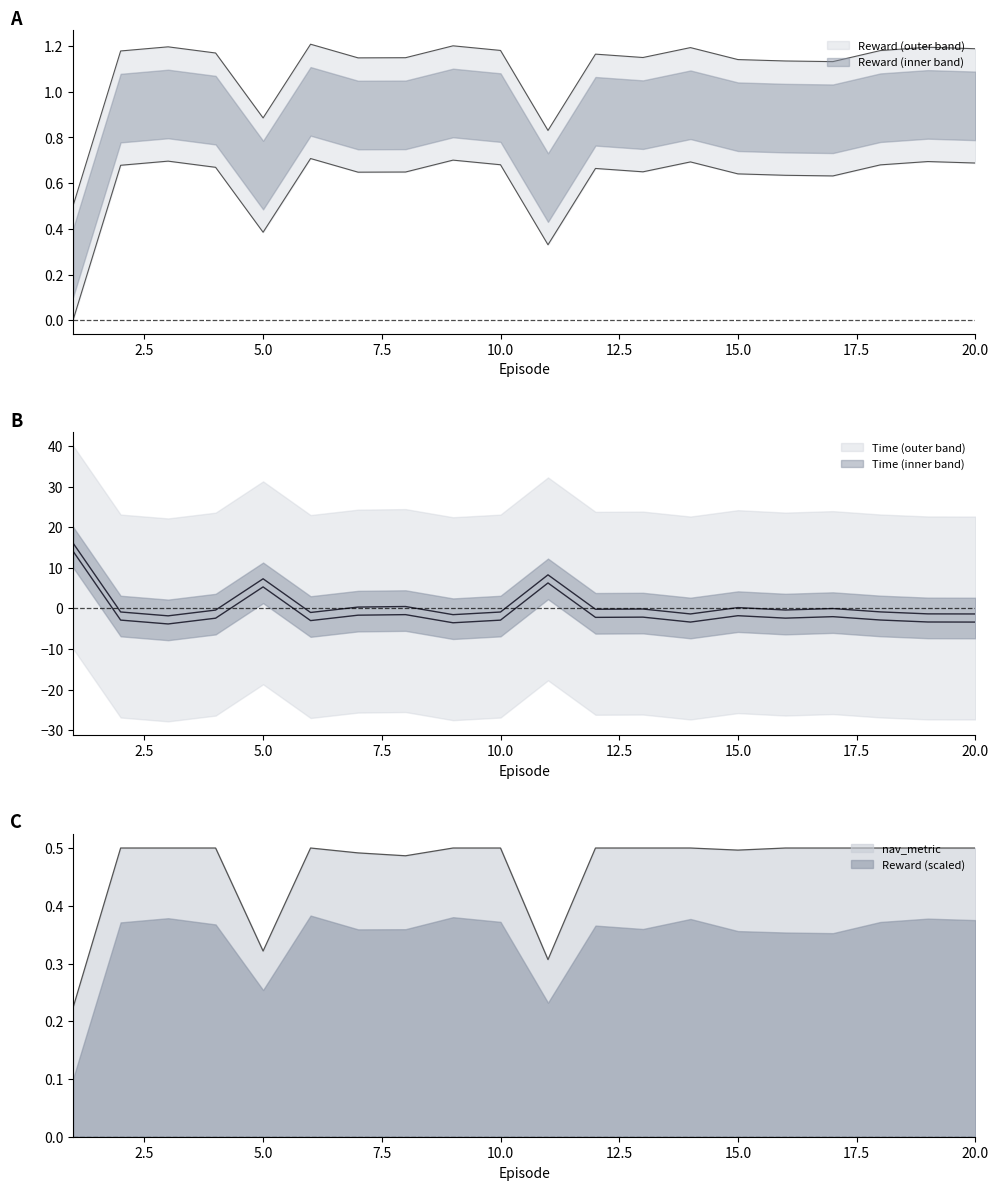

True or false: Time and Reward intersect in this chart.

True